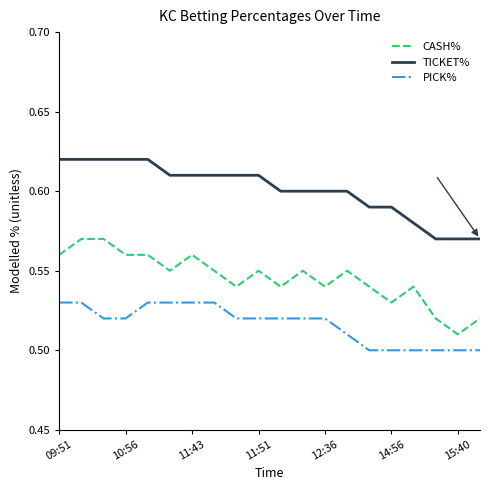

True or false: CASH% and PICK% cross at least once.

False